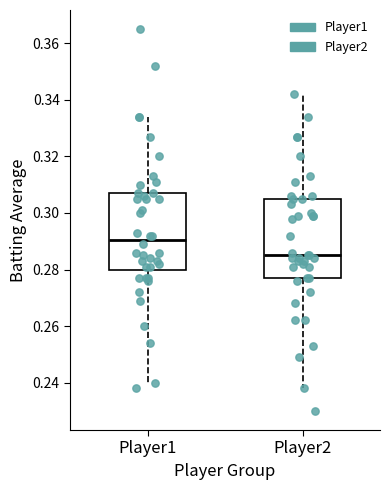

Reading left to right, transcribe this box plot: for each box, give where its median line is, the range the box spans, and where its two whiskers end, as read against the y-axis. The values are not printed on the chart, so give them approximately, as read against the axis.

Player1: median 0.290, box 0.280 to 0.308, whiskers 0.240 to 0.334
Player2: median 0.286, box 0.278 to 0.306, whiskers 0.238 to 0.342